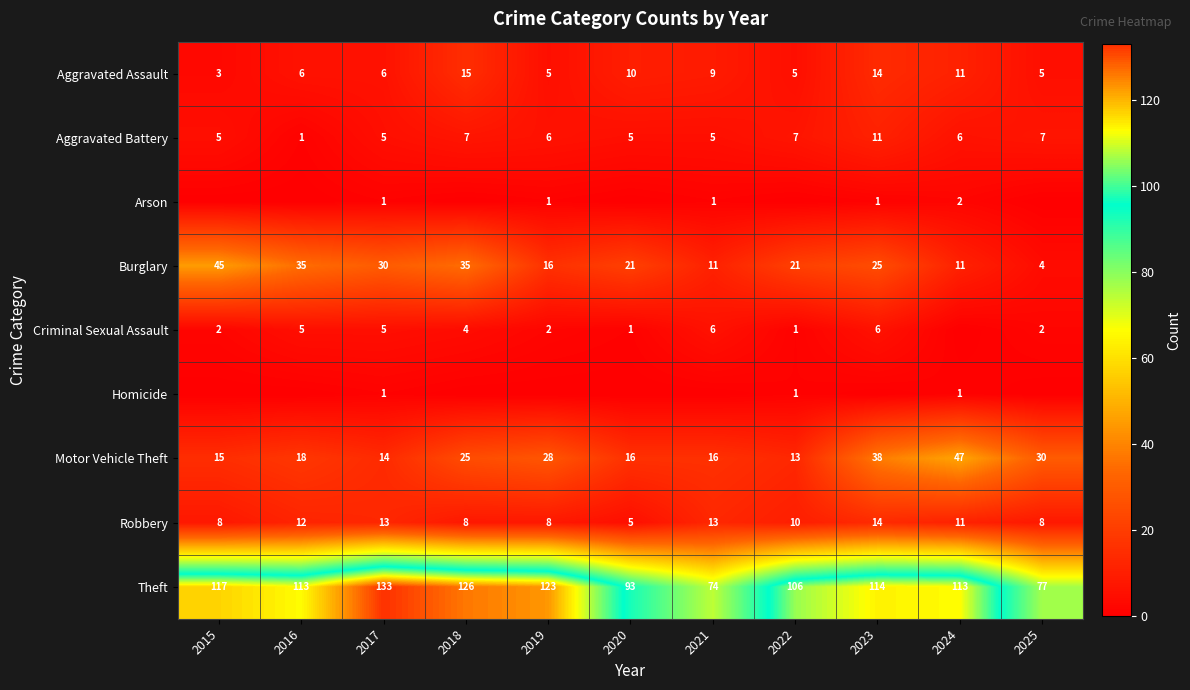

What is the sum of the Aggravated Battery values at 2017 and 2023?

16